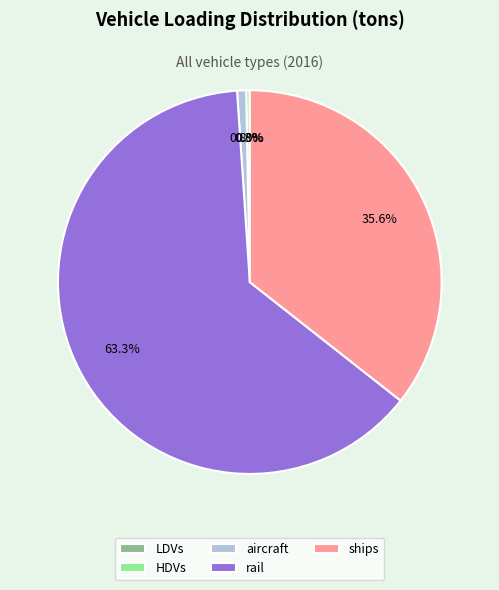

Between rail and aircraft, which is larger?

rail